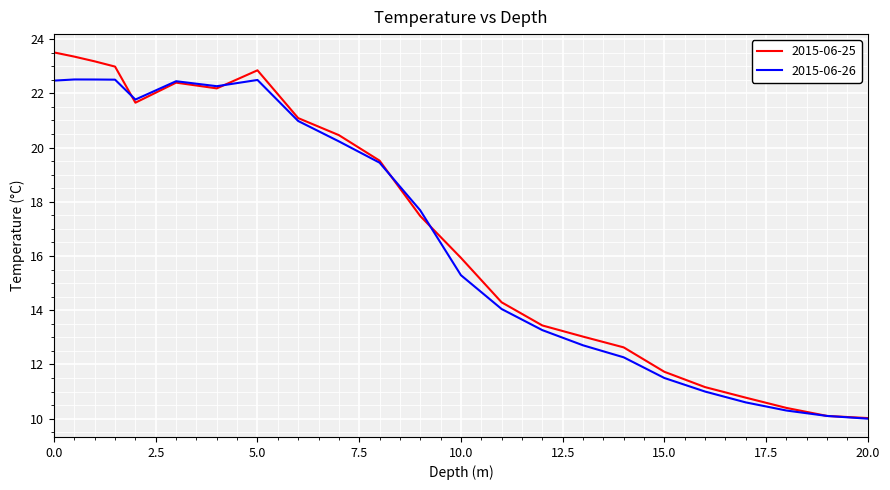

Does the chart have visible grid lines?

Yes